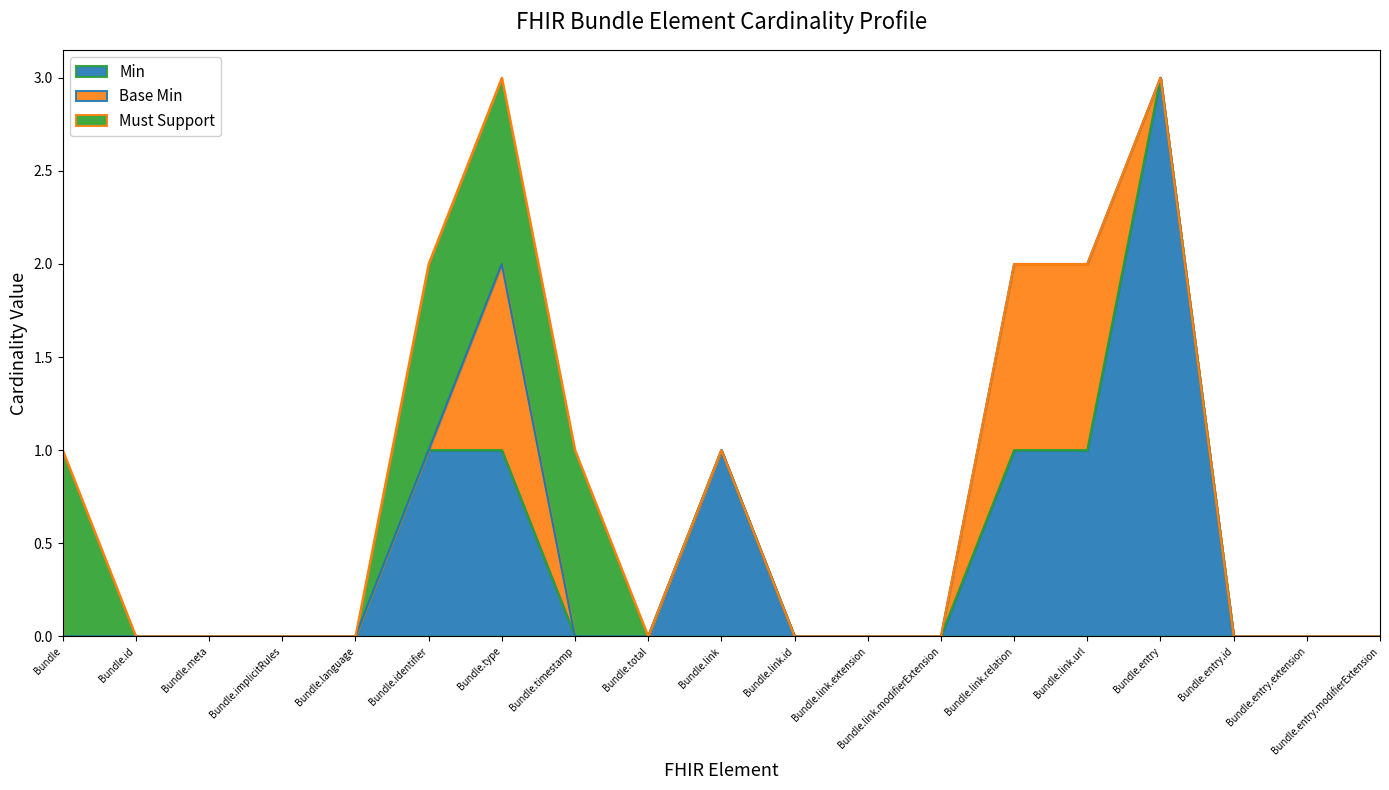

Reading left to right, what are all the values shown in this chart?

Min: Bundle=0	Bundle.id=0	Bundle.meta=0	Bundle.implicitRules=0	Bundle.language=0	Bundle.identifier=1	Bundle.type=1	Bundle.timestamp=0	Bundle.total=0	Bundle.link=1	Bundle.link.id=0	Bundle.link.extension=0	Bundle.link.modifierExtension=0	Bundle.link.relation=1	Bundle.link.url=1	Bundle.entry=3	Bundle.entry.id=0	Bundle.entry.extension=0	Bundle.entry.modifierExtension=0
Base Min: Bundle=0	Bundle.id=0	Bundle.meta=0	Bundle.implicitRules=0	Bundle.language=0	Bundle.identifier=0	Bundle.type=1	Bundle.timestamp=0	Bundle.total=0	Bundle.link=0	Bundle.link.id=0	Bundle.link.extension=0	Bundle.link.modifierExtension=0	Bundle.link.relation=1	Bundle.link.url=1	Bundle.entry=0	Bundle.entry.id=0	Bundle.entry.extension=0	Bundle.entry.modifierExtension=0
Must Support: Bundle=1	Bundle.id=0	Bundle.meta=0	Bundle.implicitRules=0	Bundle.language=0	Bundle.identifier=1	Bundle.type=1	Bundle.timestamp=1	Bundle.total=0	Bundle.link=0	Bundle.link.id=0	Bundle.link.extension=0	Bundle.link.modifierExtension=0	Bundle.link.relation=0	Bundle.link.url=0	Bundle.entry=0	Bundle.entry.id=0	Bundle.entry.extension=0	Bundle.entry.modifierExtension=0